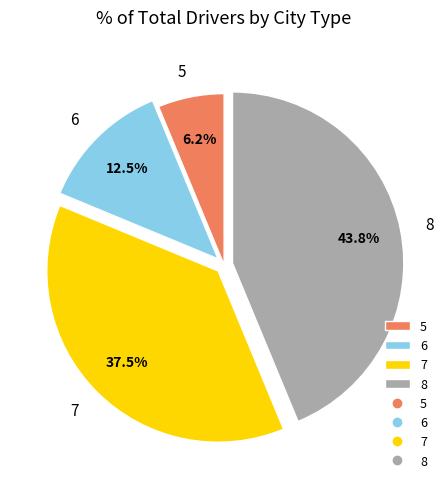

Rank the categories by value from highest to lowest.

8, 7, 6, 5